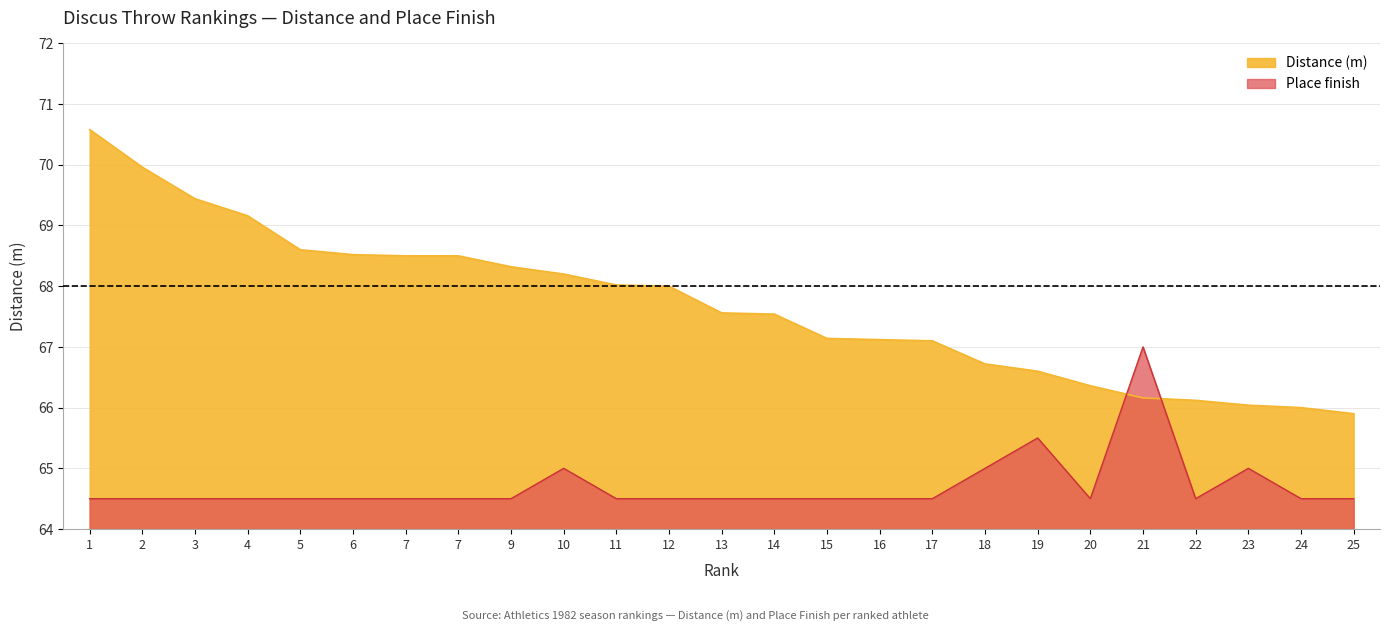

Which has a higher value, 11 or 17?

11